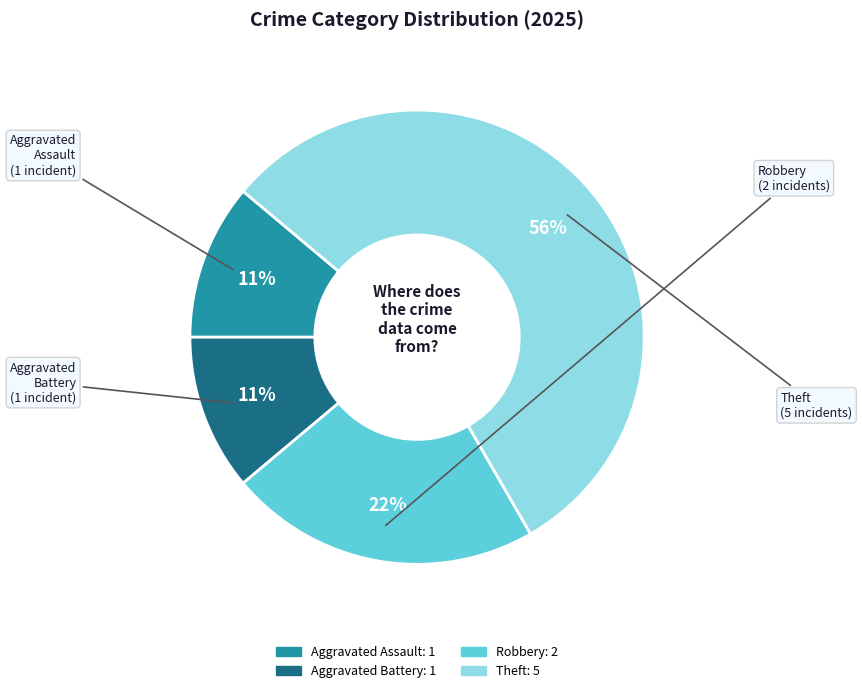

How many slices are in this pie chart?

4